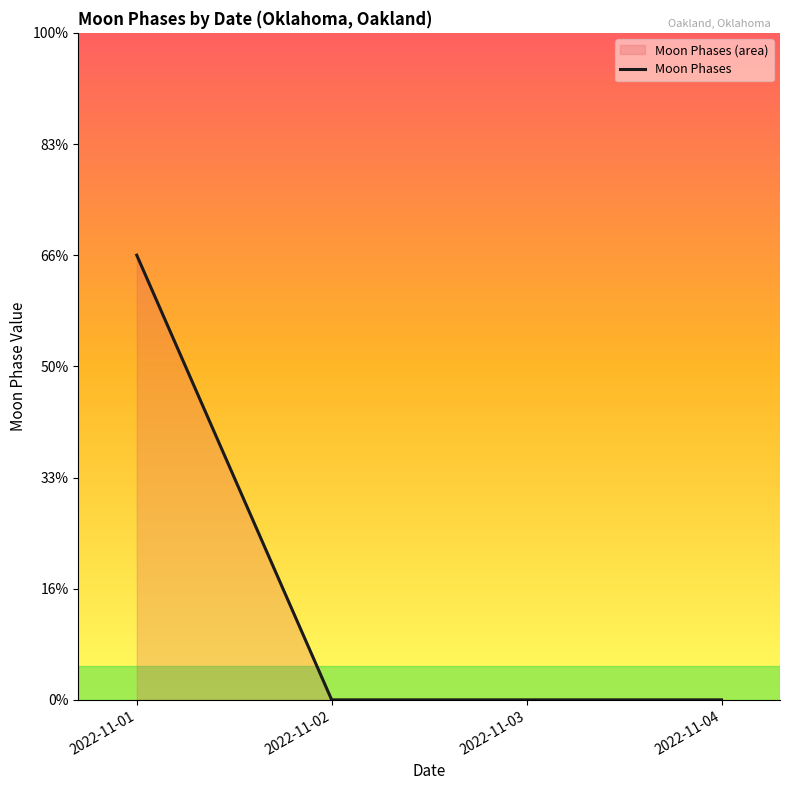

Does the chart display data point markers on the line(s)?

No